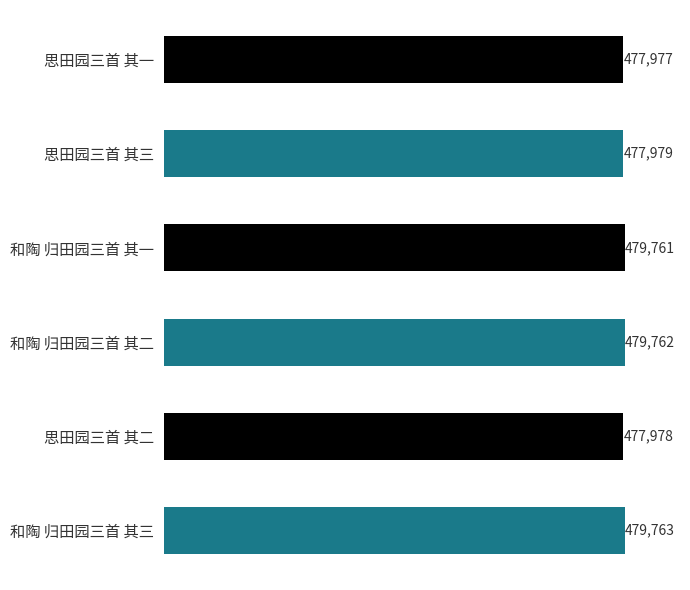

What is the difference between the maximum and second lowest values?

1785